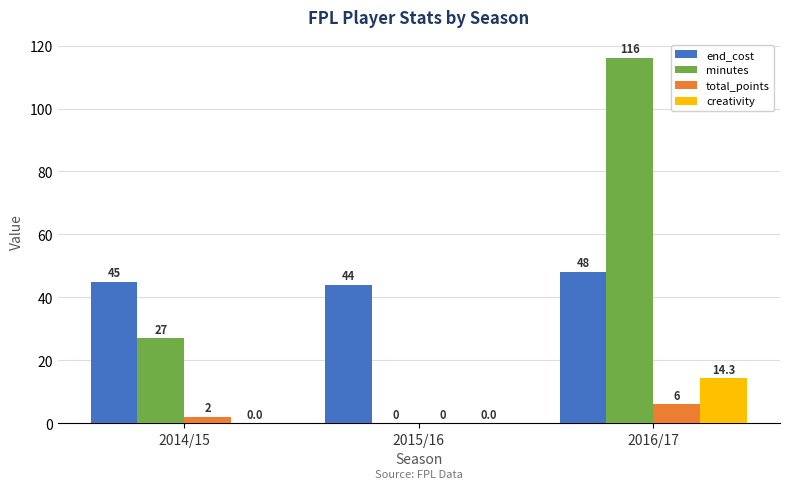

What is the total value across all series at 2014/15?

74.0